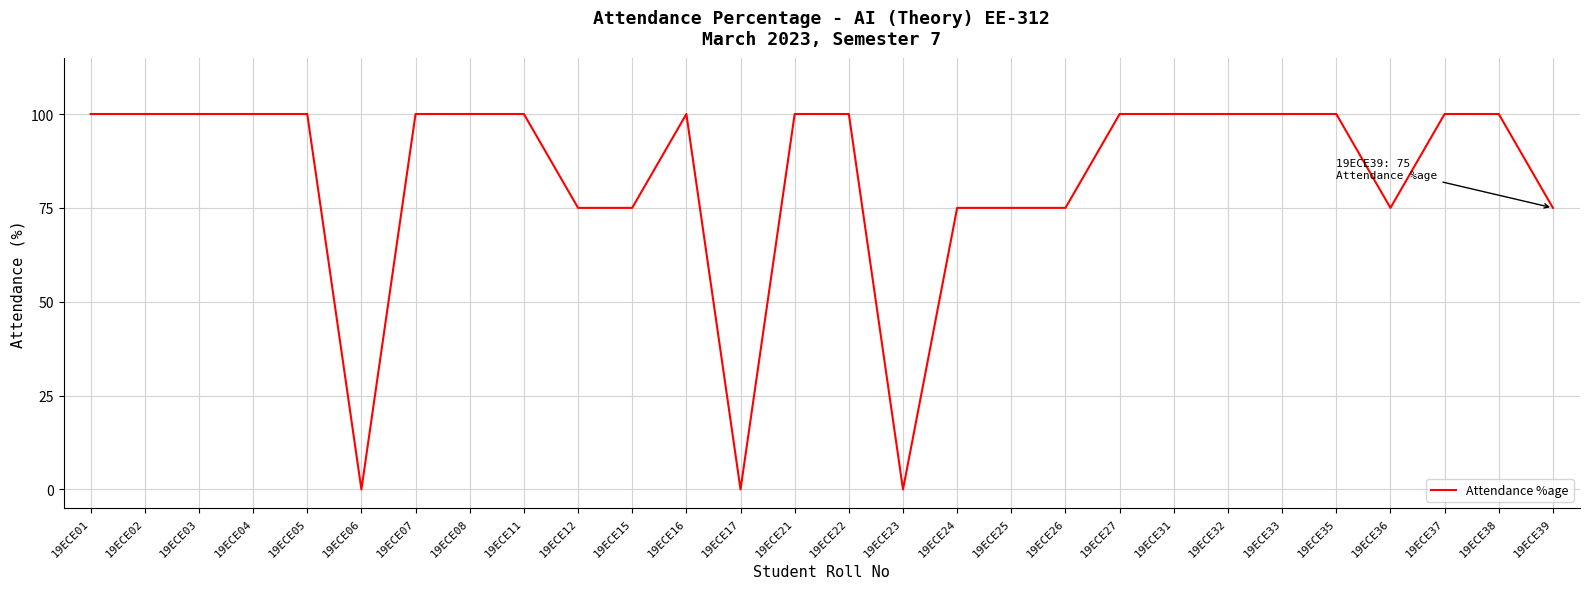

Reading left to right, transcribe all the data shown in this chart.

100	100	100	100	100	0	100	100	100	75	75	100	0	100	100	0	75	75	75	100	100	100	100	100	75	100	100	75